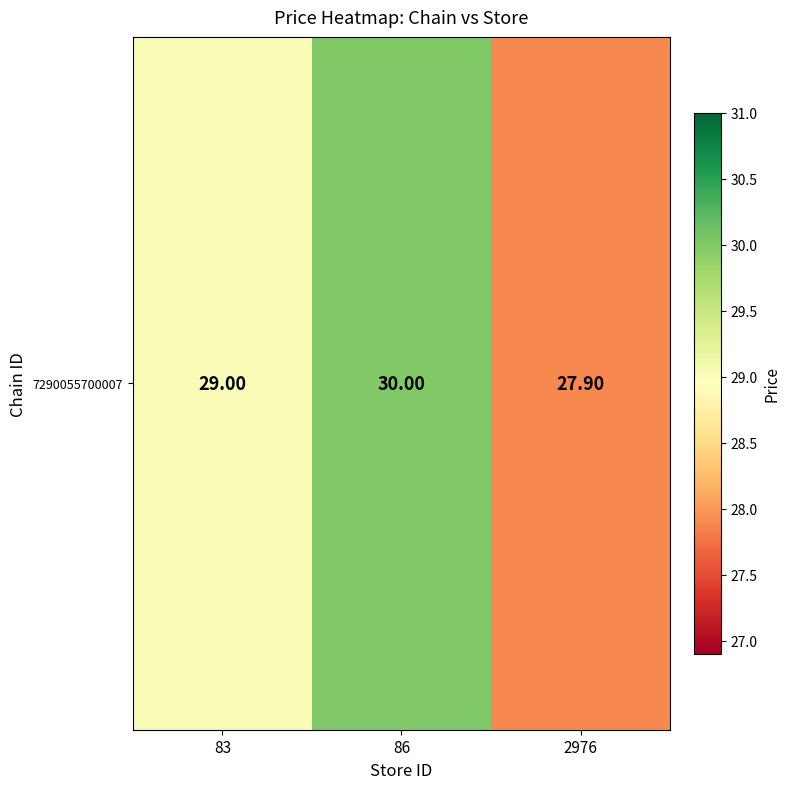

What is the minimum value shown in the chart?

27.9